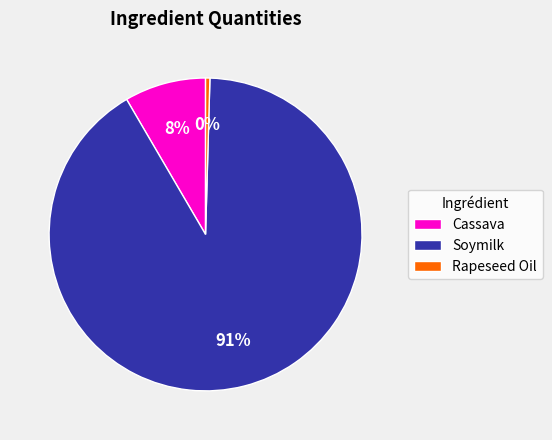

Rank the categories by value from highest to lowest.

Soymilk, Cassava, Rapeseed Oil